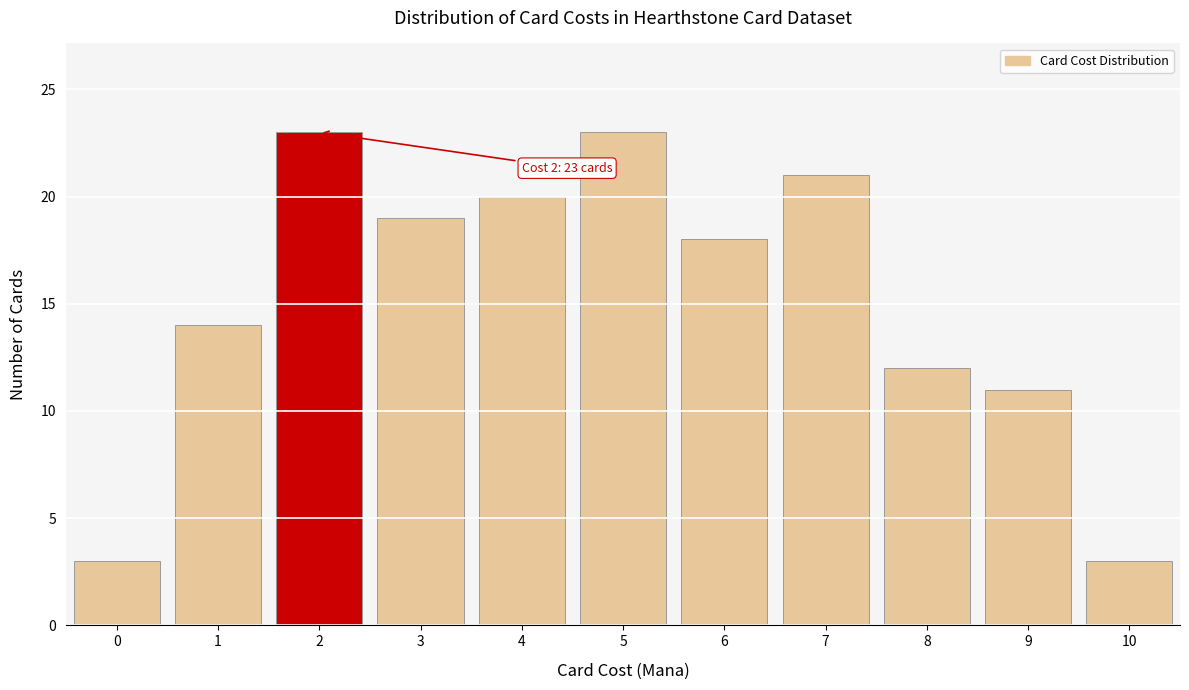

Reading left to right, transcribe all the data shown in this chart.

3	14	23	19	20	23	18	21	12	11	3